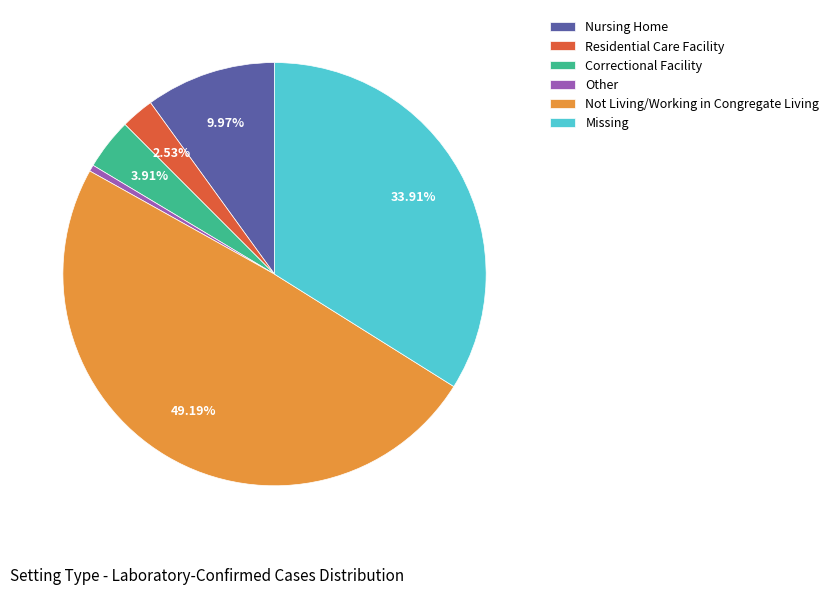

What is the total percentage of Residential Care Facility and Not Living/Working in Congregate Living?

51.7%